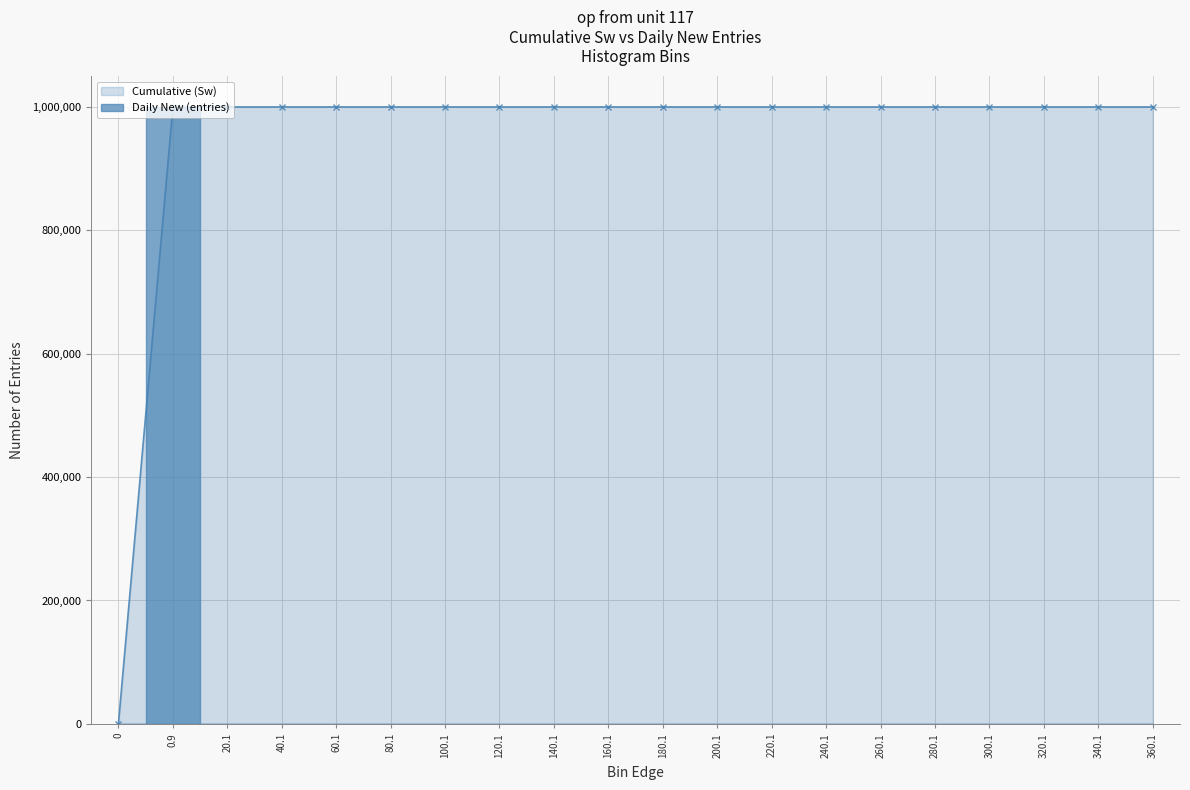

Count the number of categories in the chart.

20